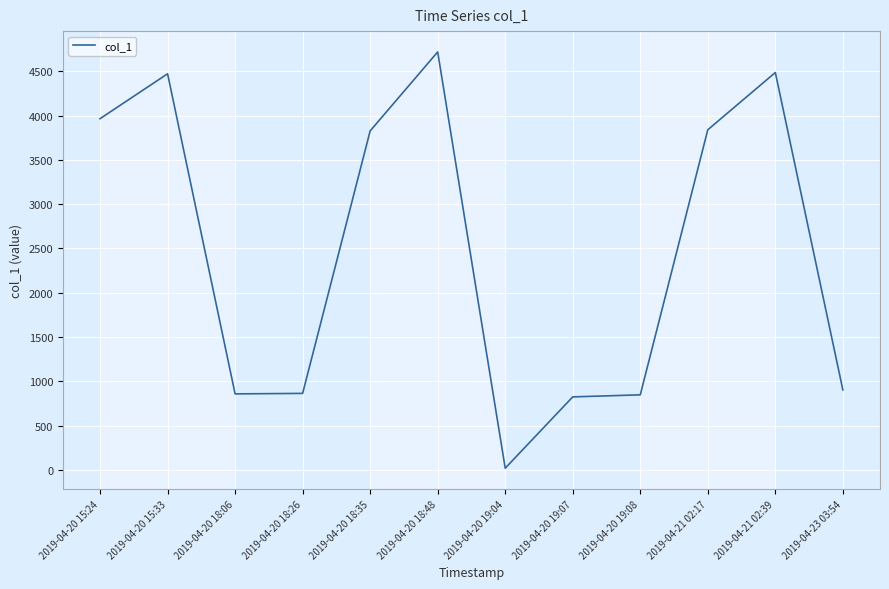

At which category does the chart reach its peak across all series?

2019-04-20 18:48